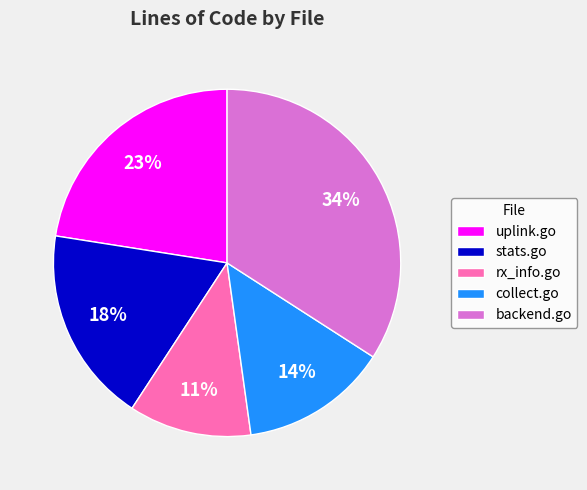

True or false: rx_info.go accounts for 11% of the total.

True